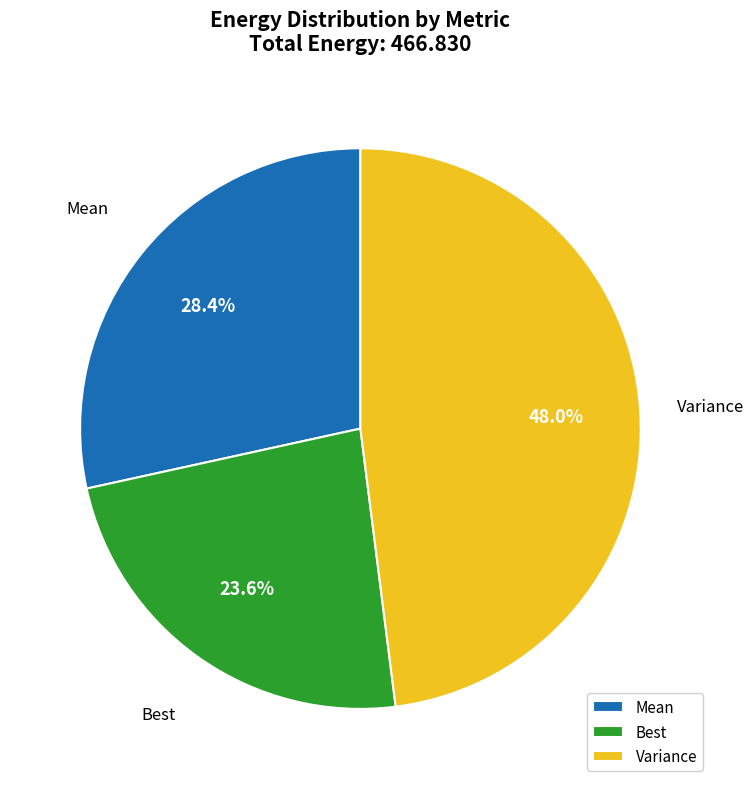

To the nearest percent, what portion does Variance represent?

48%